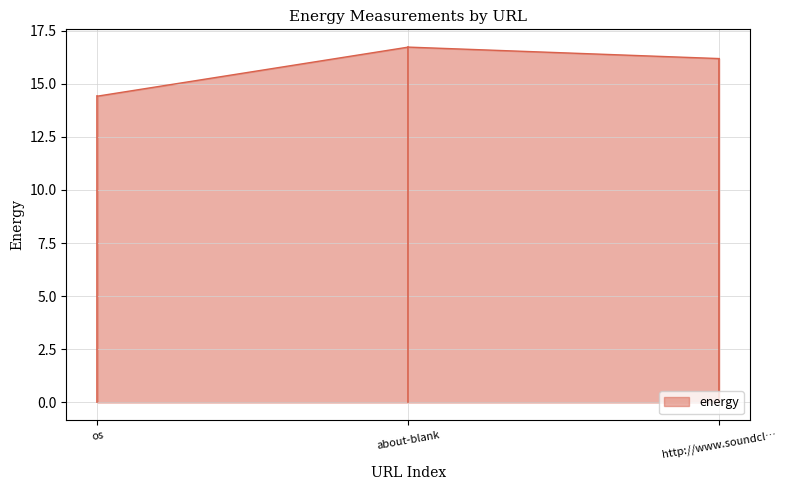

Rank the categories by value from highest to lowest.

about-blank, http://www.soundcl…, os